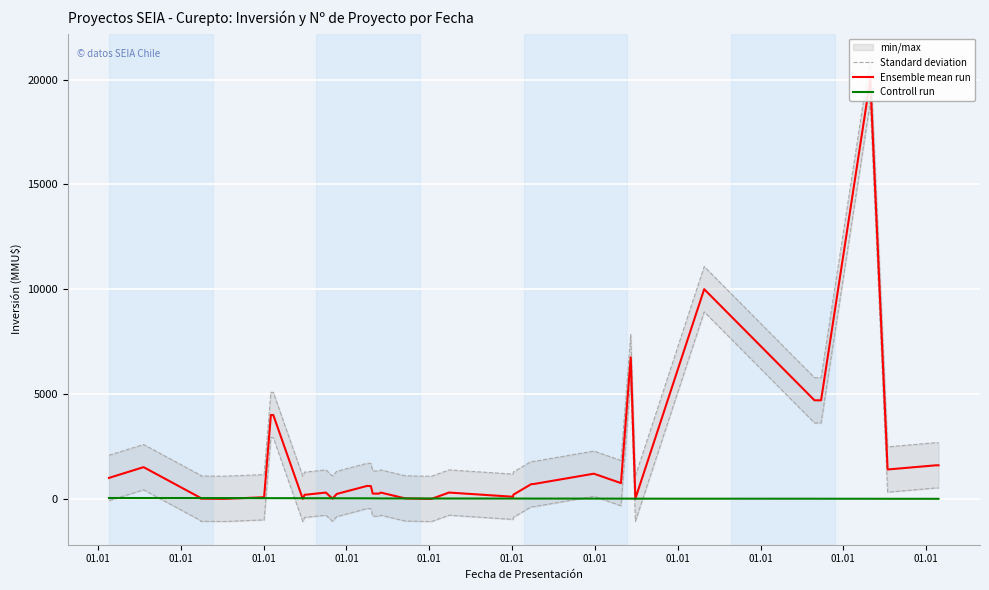

What is the label of the 34th point from the right?

01.01